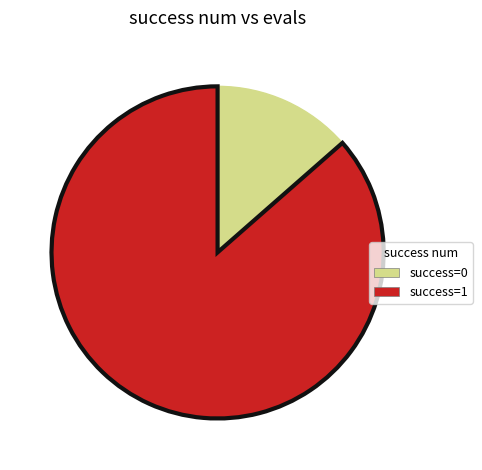

Is there any slice that represents more than half of the pie?

Yes